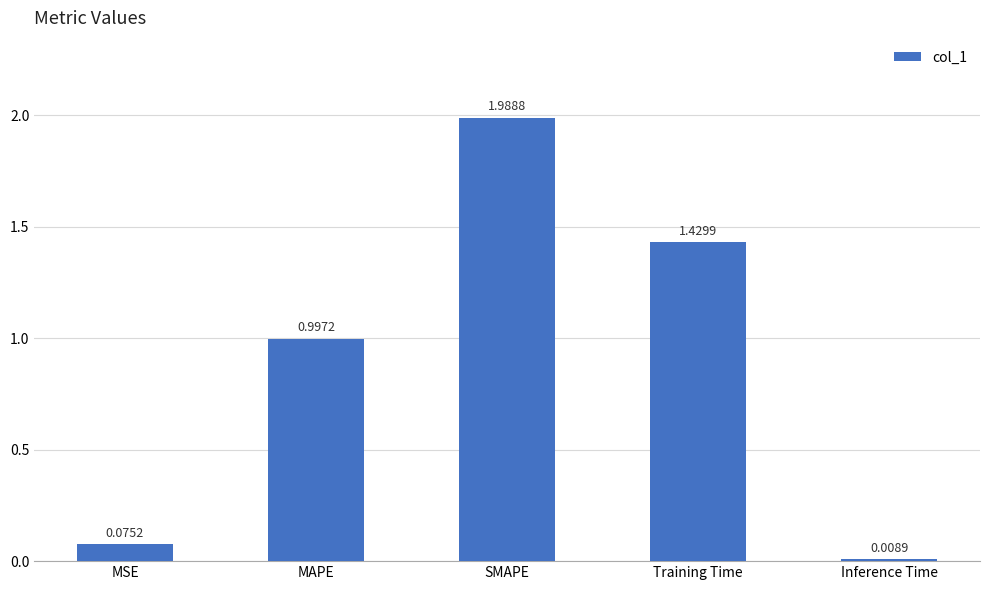

How many bars are there in total?

5